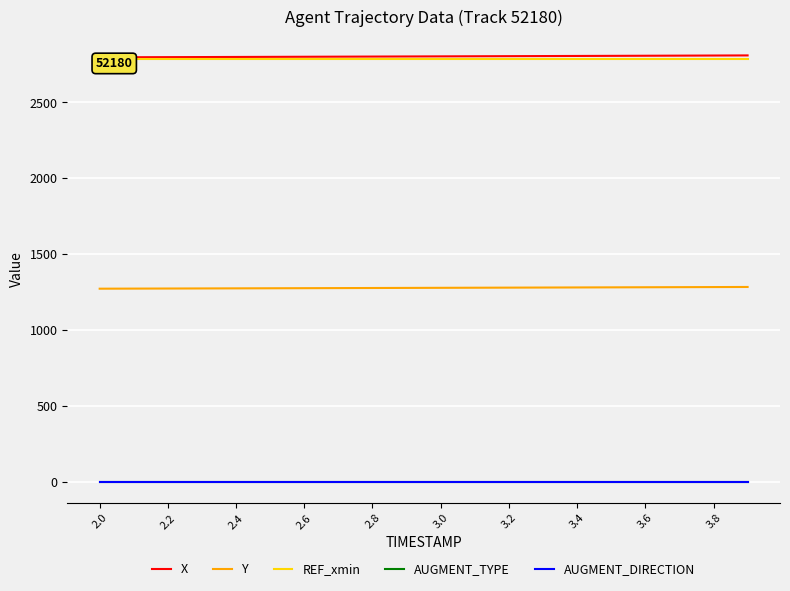

True or false: REF_xmin and AUGMENT_DIRECTION intersect in this chart.

False